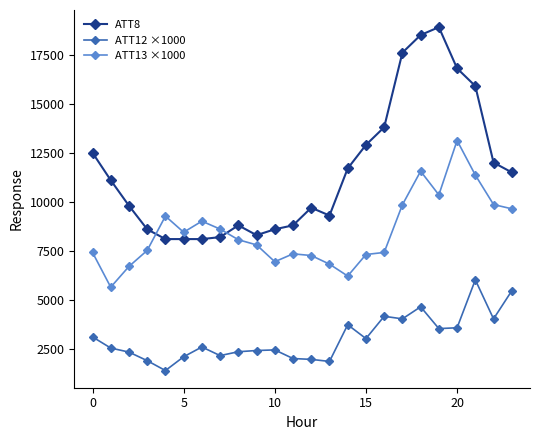

Does the chart have visible grid lines?

No